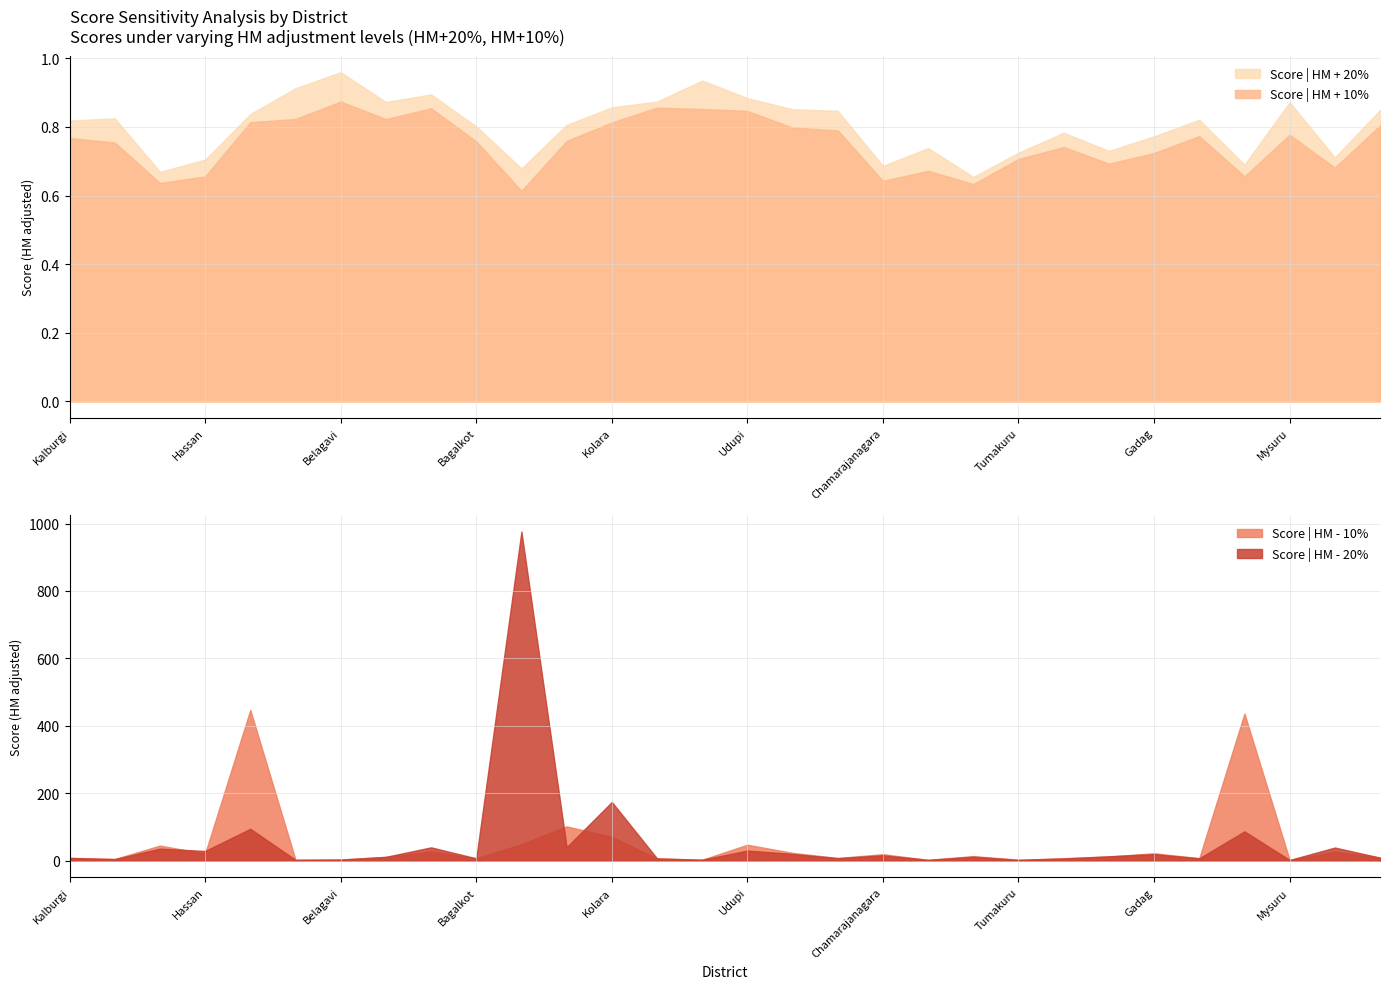

At how many categories does at least one series exceed 961?

1